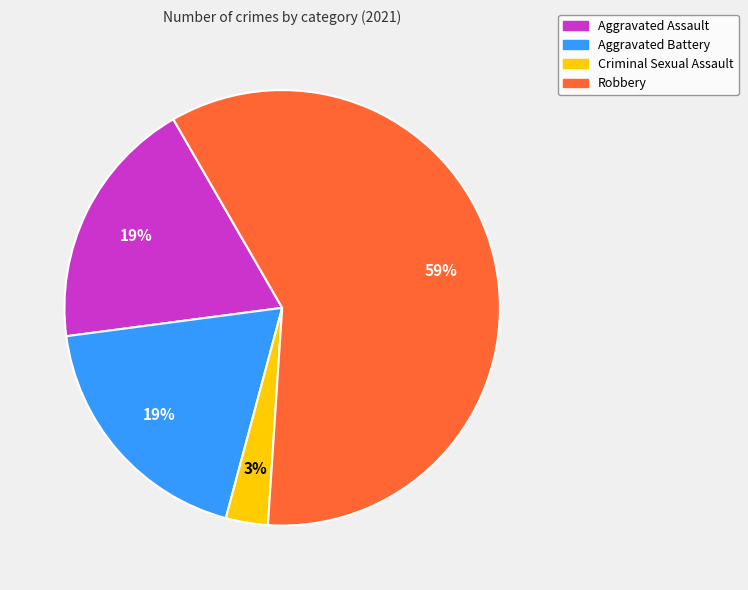

Is it true that Robbery is 59% of the pie?

True